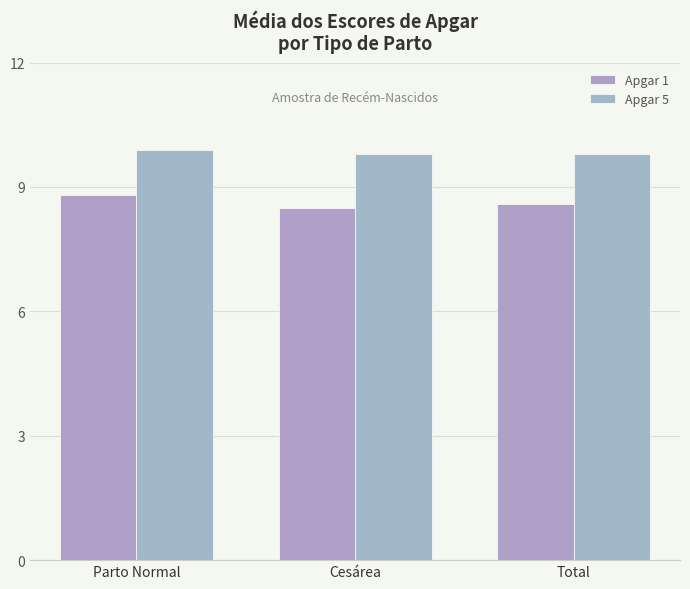

The Apgar 1 series shows 8.6 at Total. True or false?

True